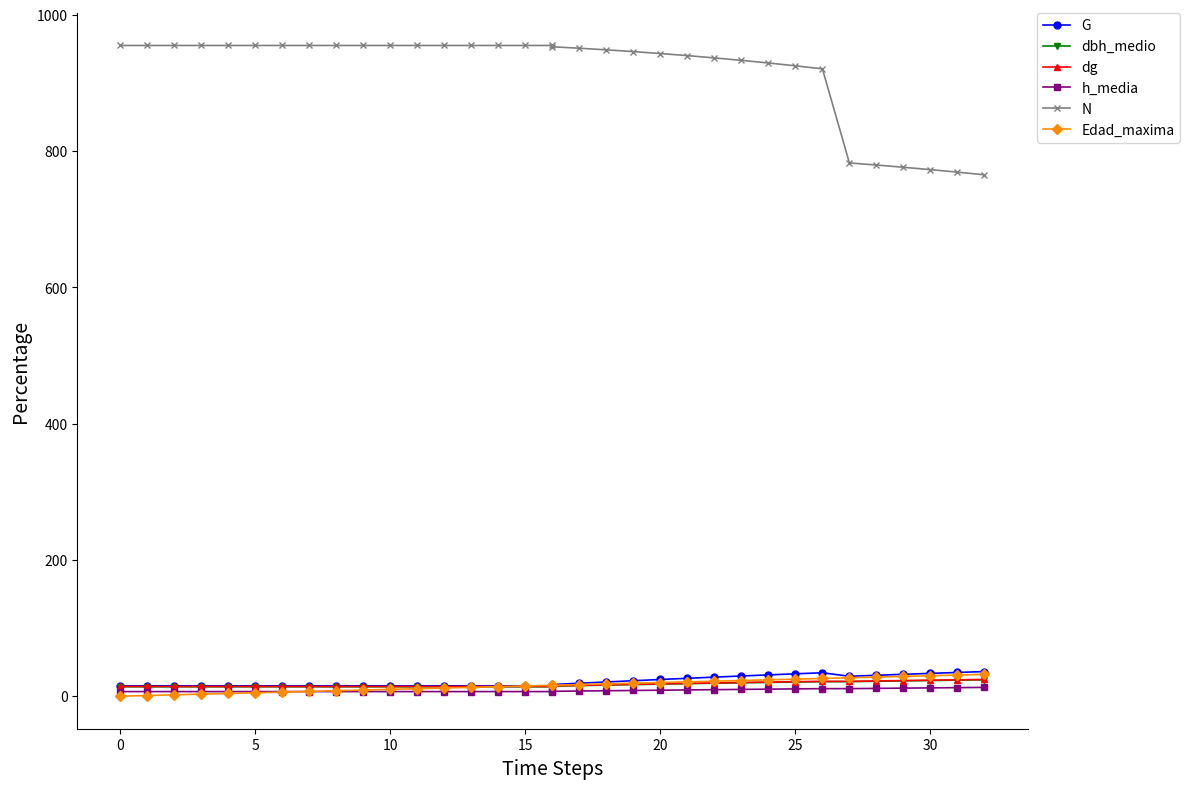

At which category is the sum across all series the highest?

25